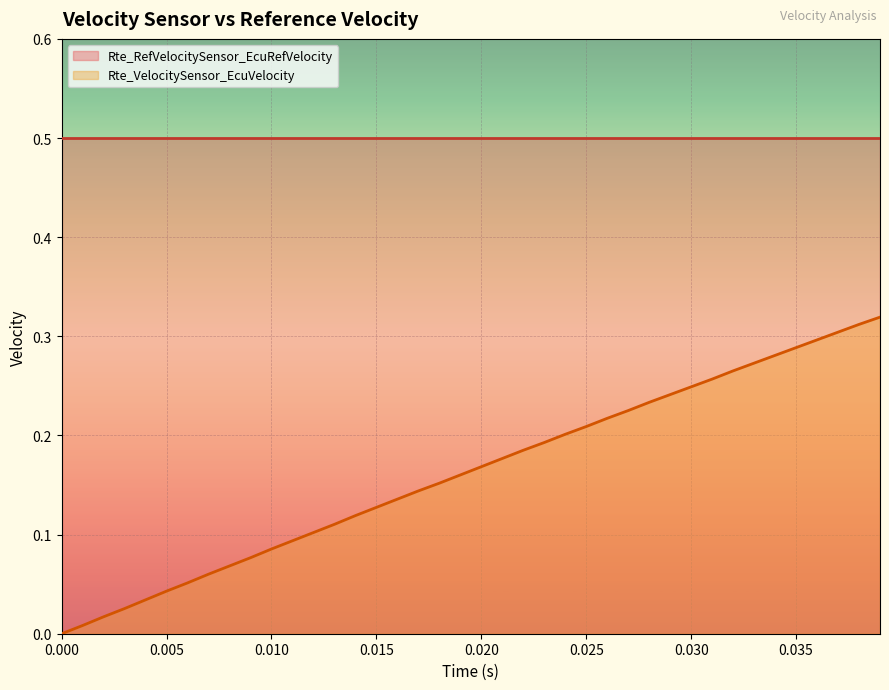

List the labels in order of value, largest first.

0.039, 0.038, 0.037, 0.036, 0.035, 0.034, 0.033, 0.032, 0.031, 0.03, 0.029, 0.028, 0.027, 0.026, 0.025, 0.024, 0.023, 0.022, 0.021, 0.02, 0.019, 0.018, 0.017, 0.016, 0.015, 0.014, 0.013, 0.012, 0.011, 0.01, 0.009, 0.008, 0.007, 0.006, 0.005, 0.004, 0.003, 0.002, 0.001, 0.0